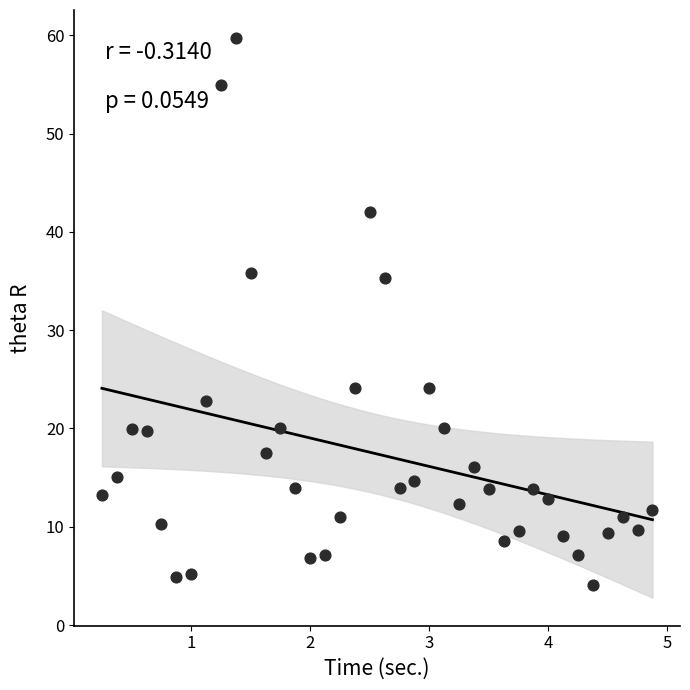

What is the range of X values (max minus min)?

4.6